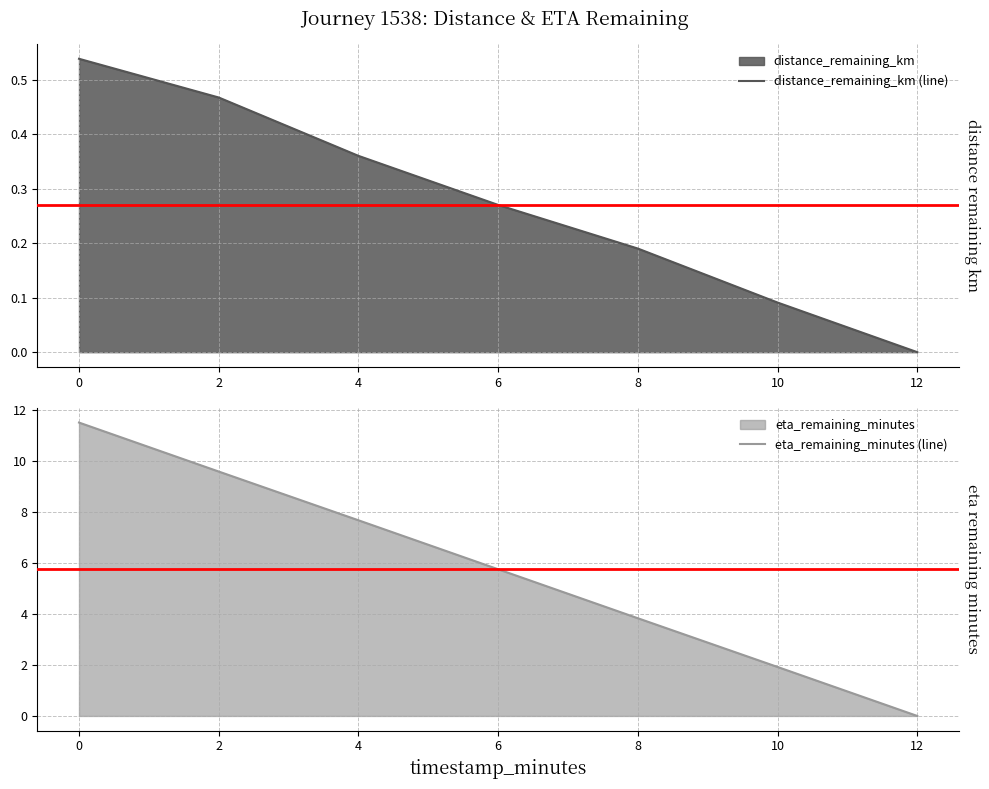

What are all the series names shown in the legend?

distance_remaining_km (line), eta_remaining_minutes (line)